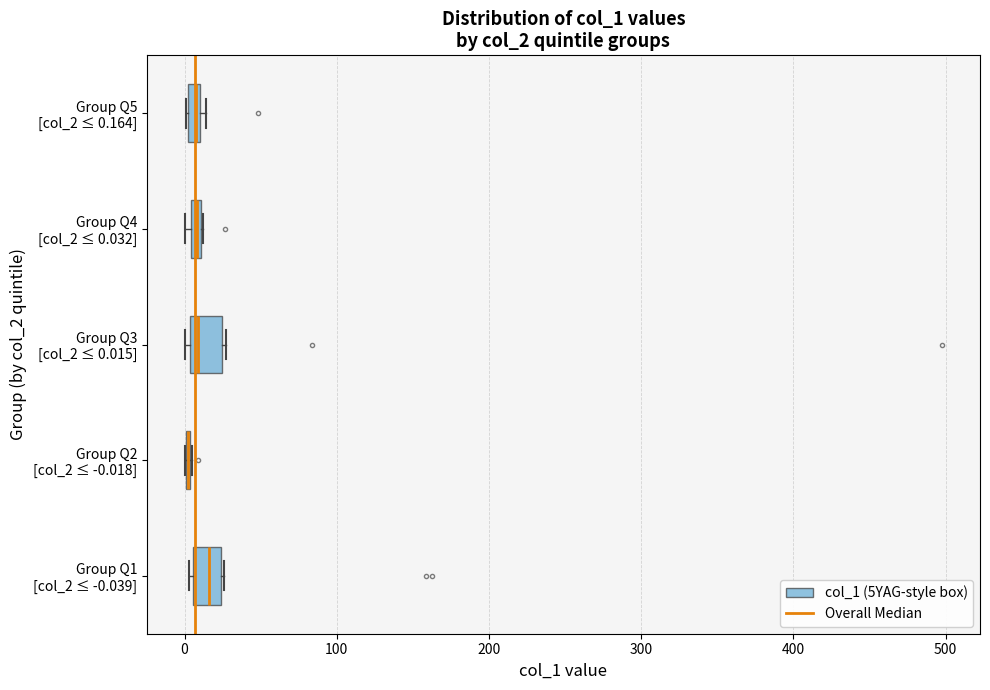

Where is the left edge of the box for Group Q5 [col_2 ≤ 0.164] on the x-axis? The values are not printed on the chart, so give them approximately, as read against the axis.

0